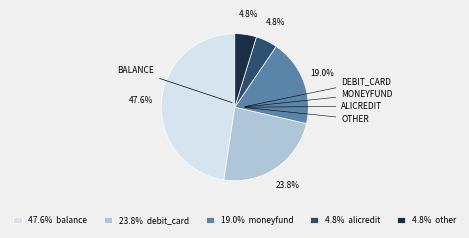

Does 4.8% other represent more than half of the total?

No